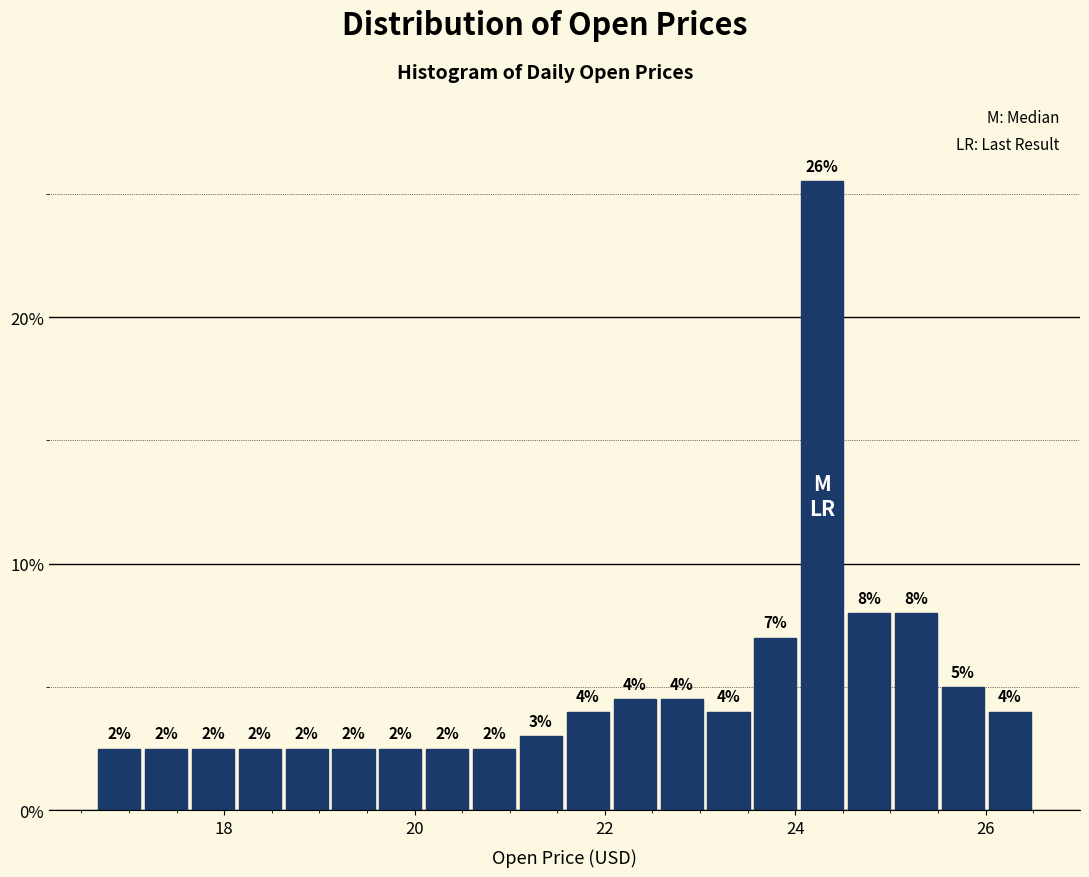

Read against the x-axis, roughly where is the centre of the tallest bar?

24.2